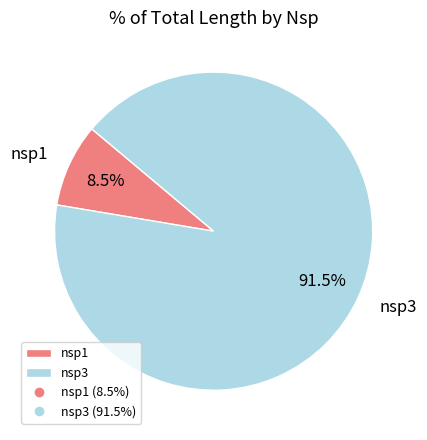

Is nsp1 the majority of the pie?

No